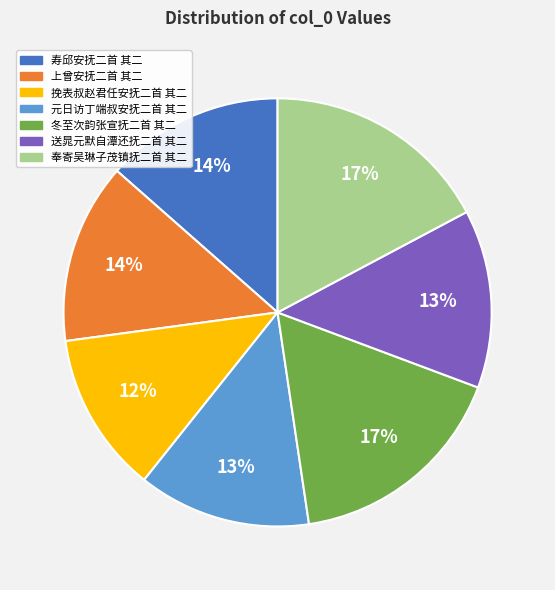

How many segments does this pie chart have?

7